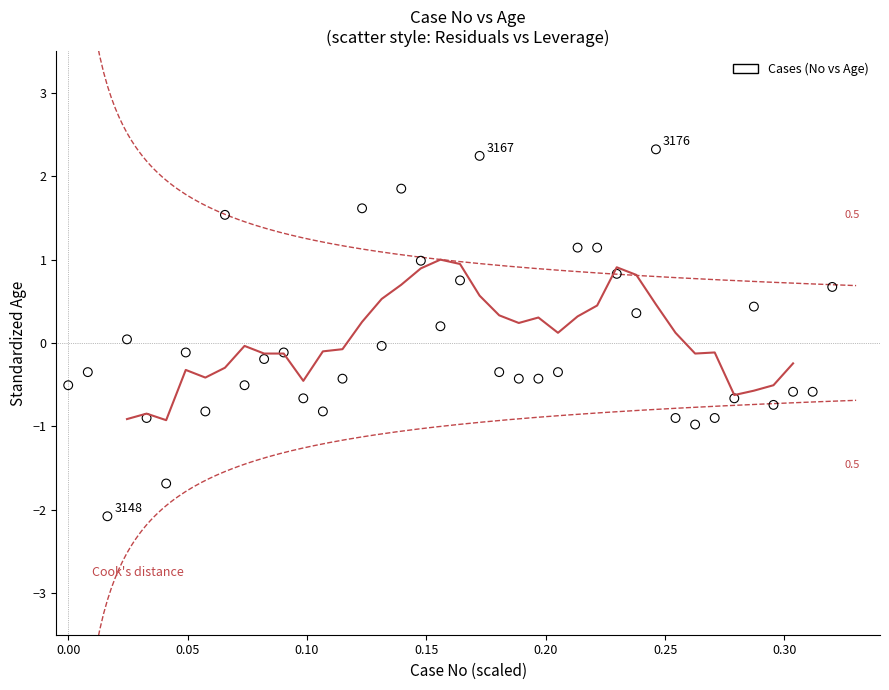

What is the range of X values (max minus min)?

0.3